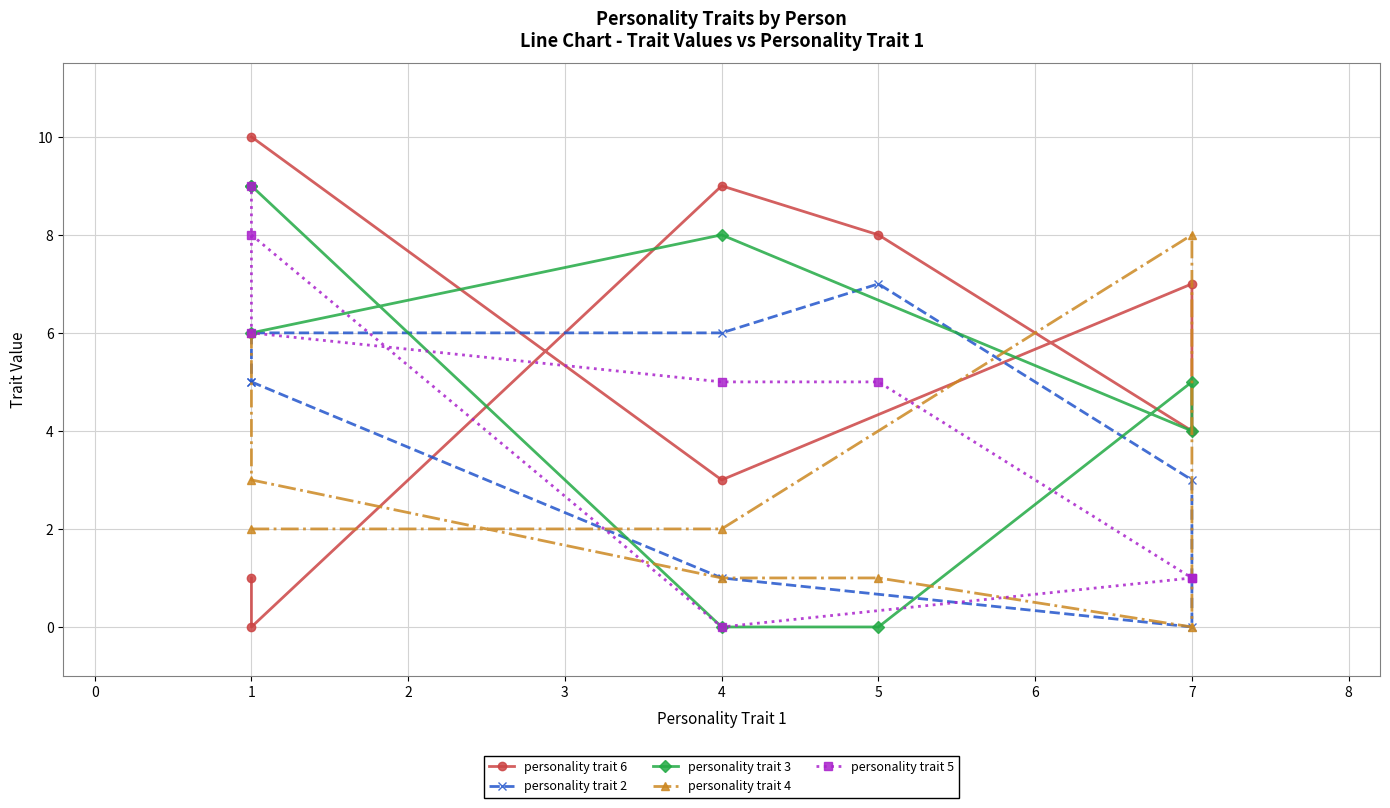

Which series has the largest total across all categories?

personality trait 6